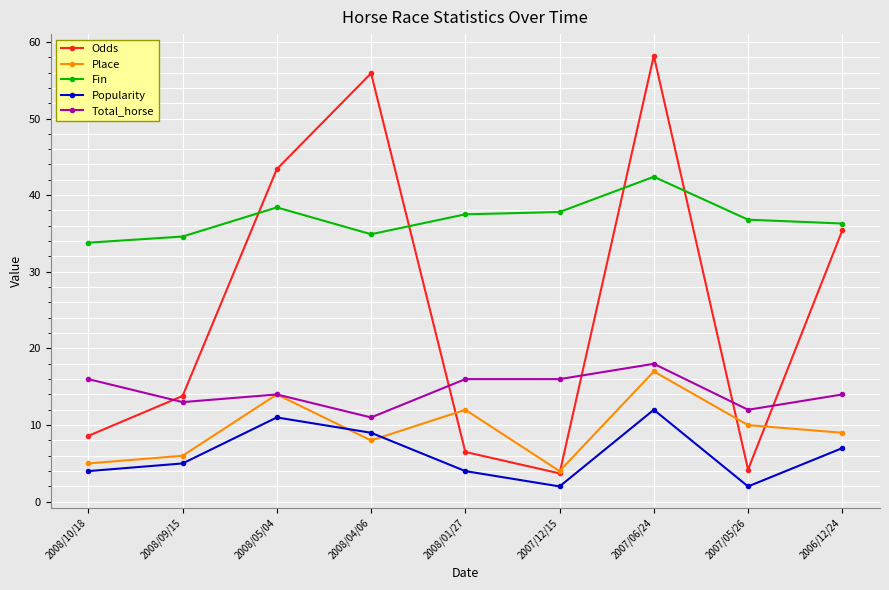

What is the total value across all series at 2008/04/06?

118.8